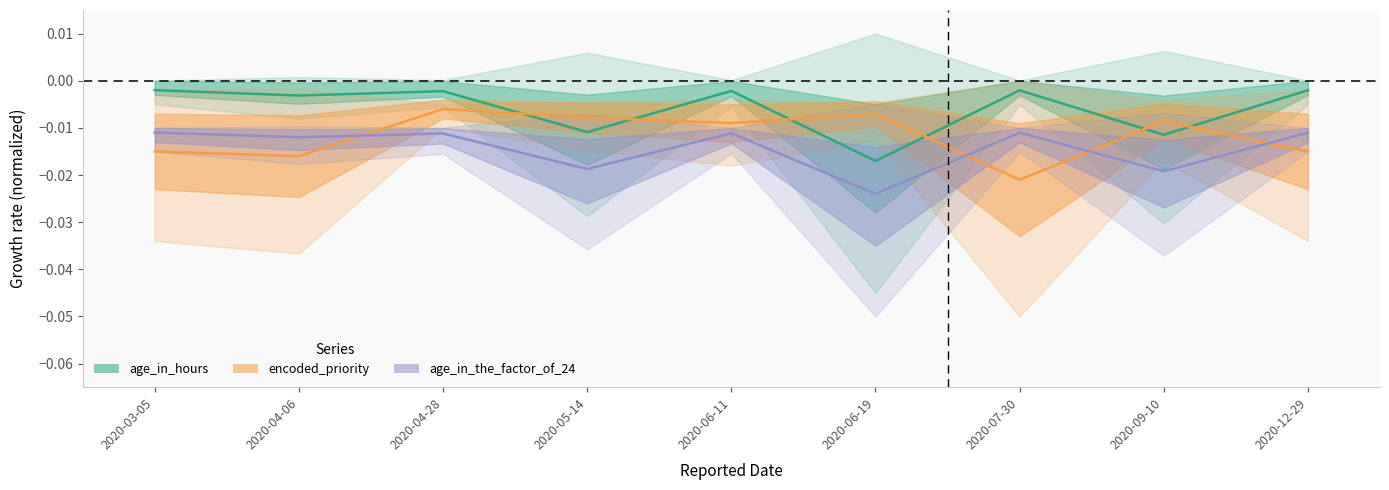

Between 2020-04-28 and 2020-05-14, which series saw the biggest shift?

age_in_hours